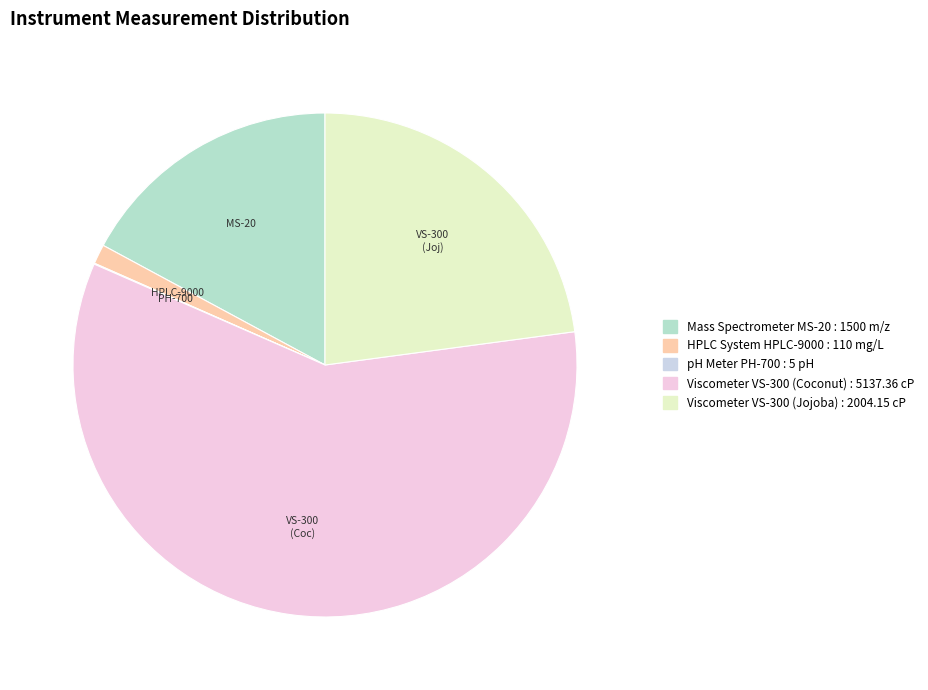

True or false: Viscometer VS-300 (Coconut) accounts for 46% of the total.

False